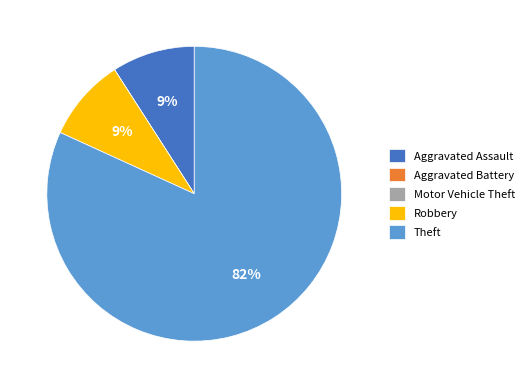

What is the majority slice?

Theft